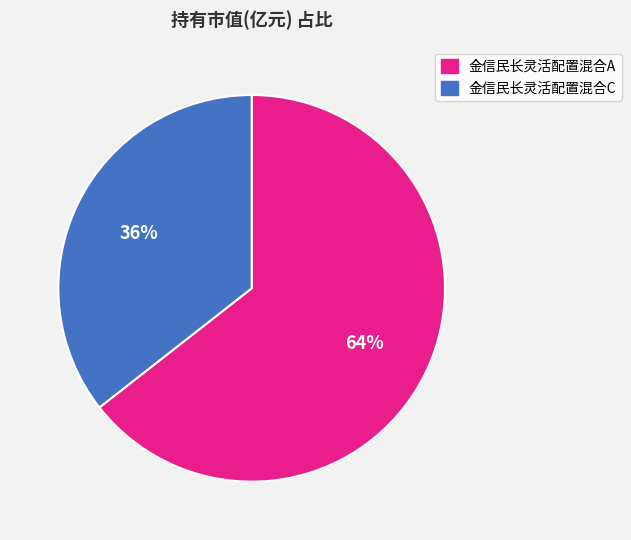

Rank the categories by value from lowest to highest.

金信民长灵活配置混合C, 金信民长灵活配置混合A